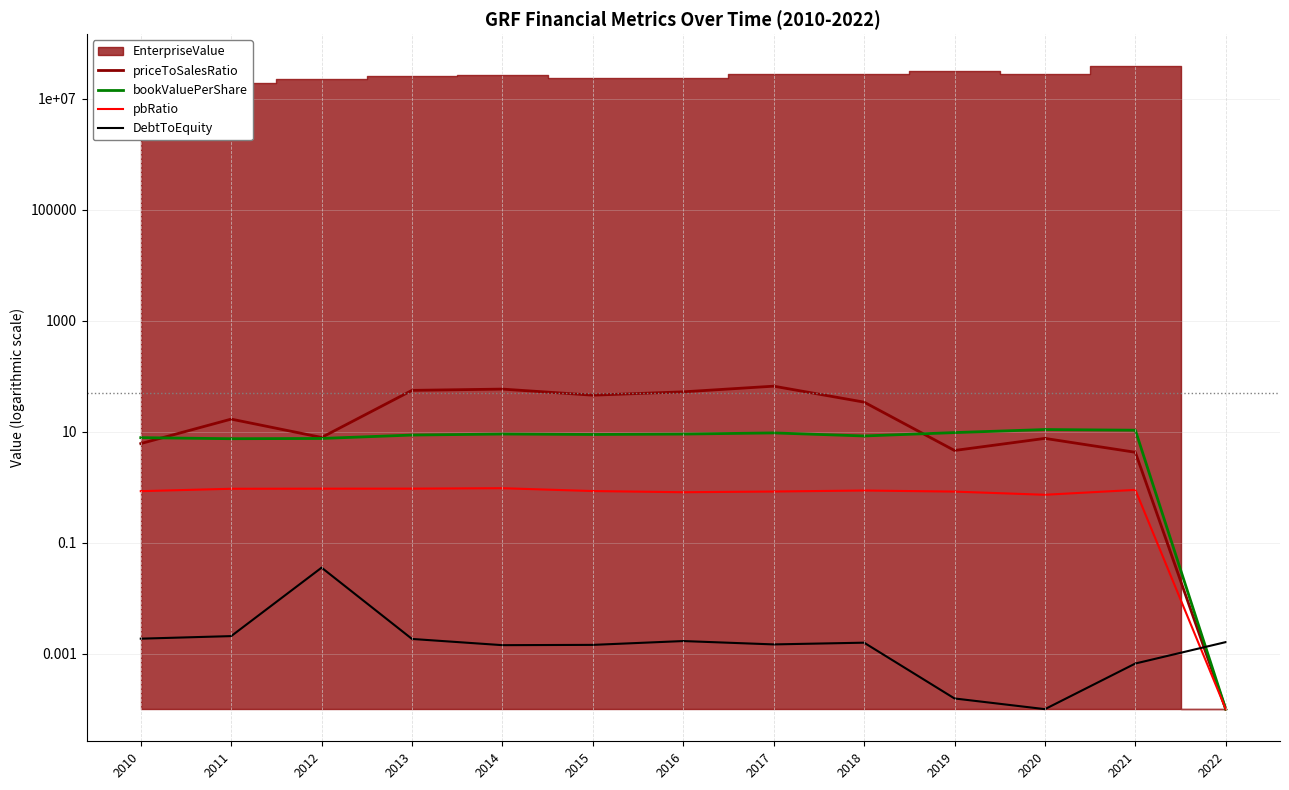

Which category has the lowest value in the pbRatio series?

2022